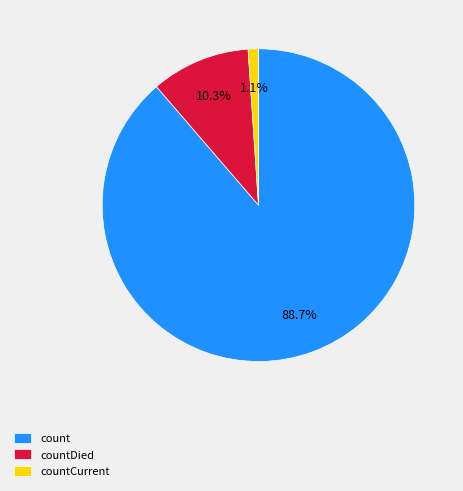

How many slices are in this pie chart?

3